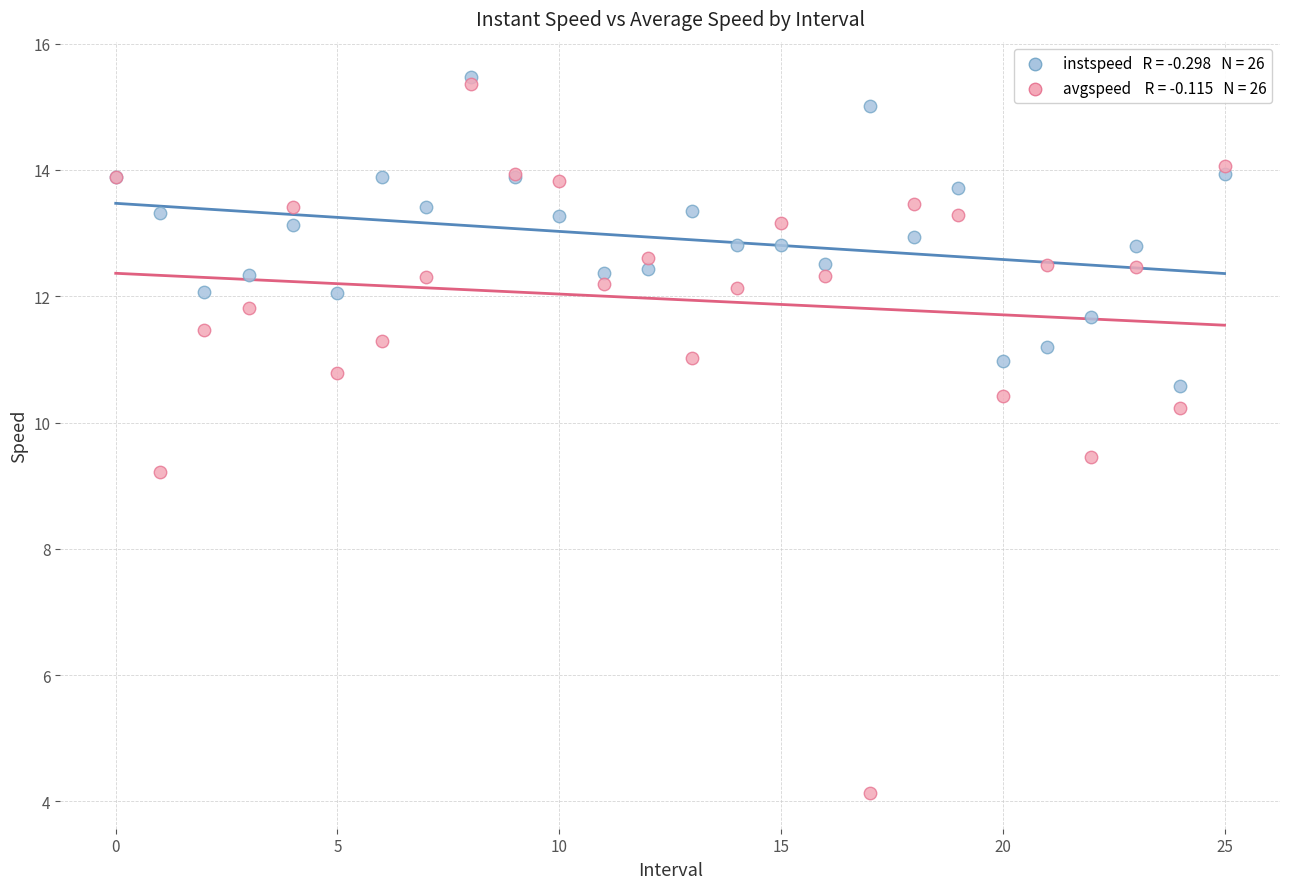

Across all series, what Y value is closest to 9?

9.2